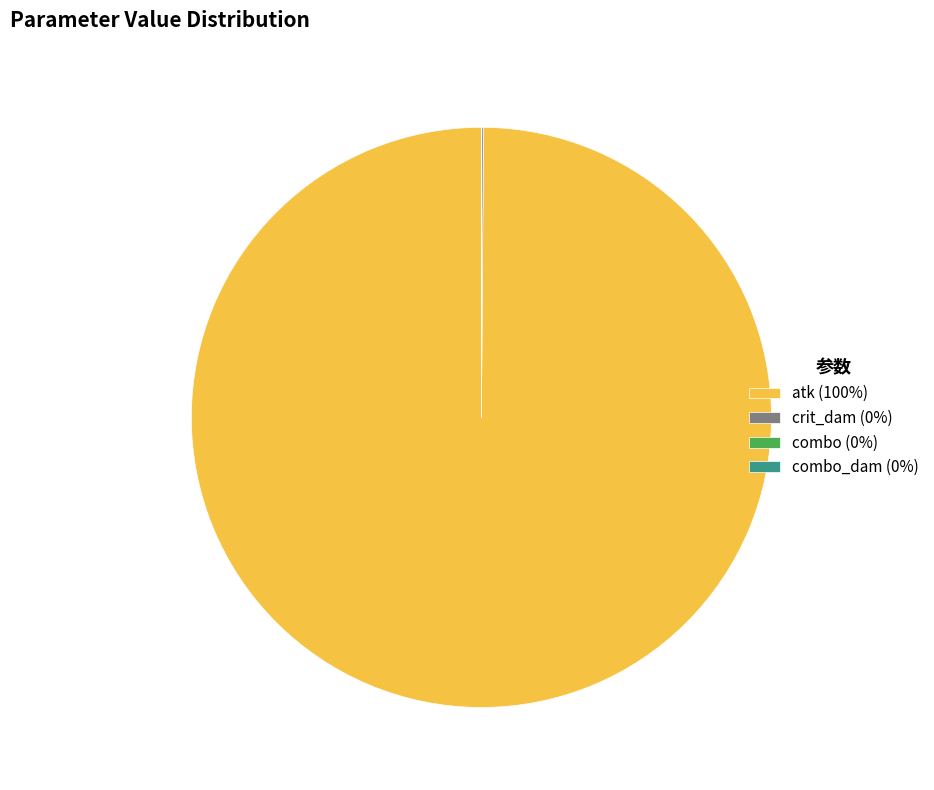

True or false: atk (100%) accounts for 90% of the total.

False